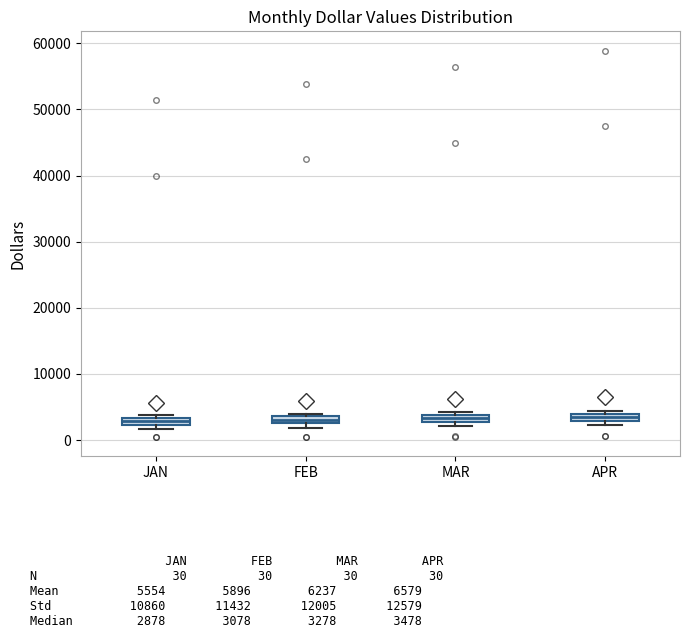

Where is the upper edge of the box for JAN on the y-axis? The values are not printed on the chart, so give them approximately, as read against the axis.

3000